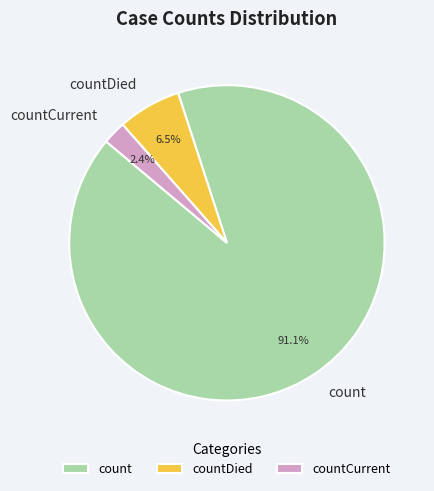

Rank the categories by value from highest to lowest.

count, countDied, countCurrent